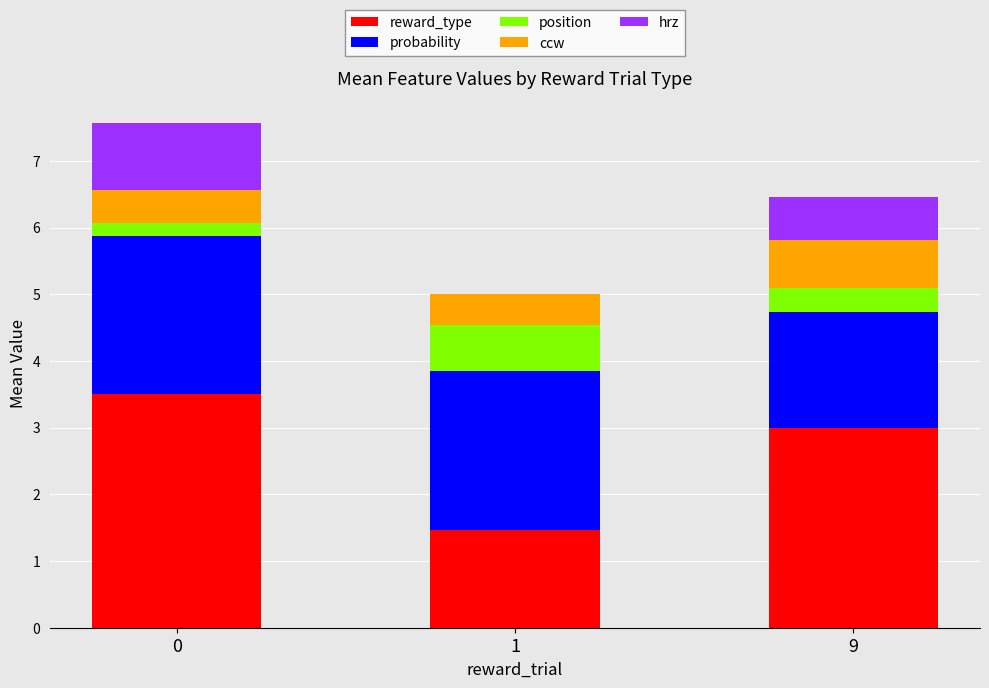

What are all the series names shown in the legend?

reward_type, probability, position, ccw, hrz